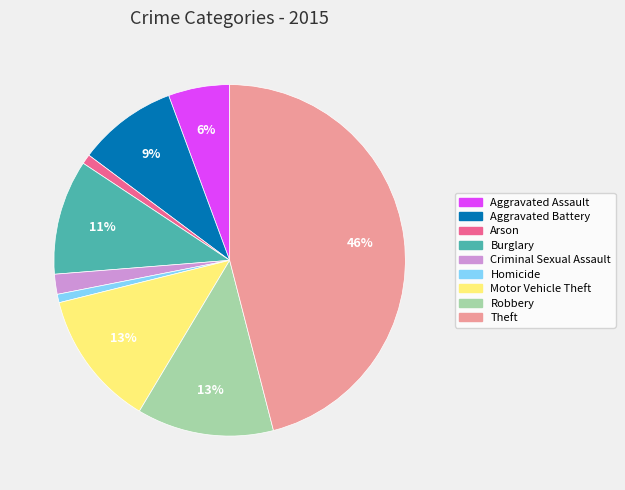

What percentage is the Homicide slice, to the nearest percent?

1%